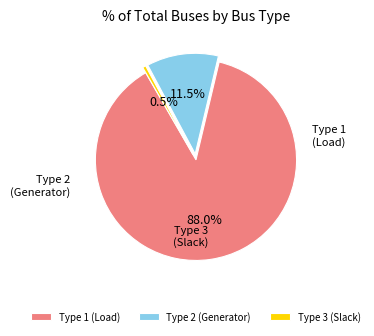

How many segments does this pie chart have?

3